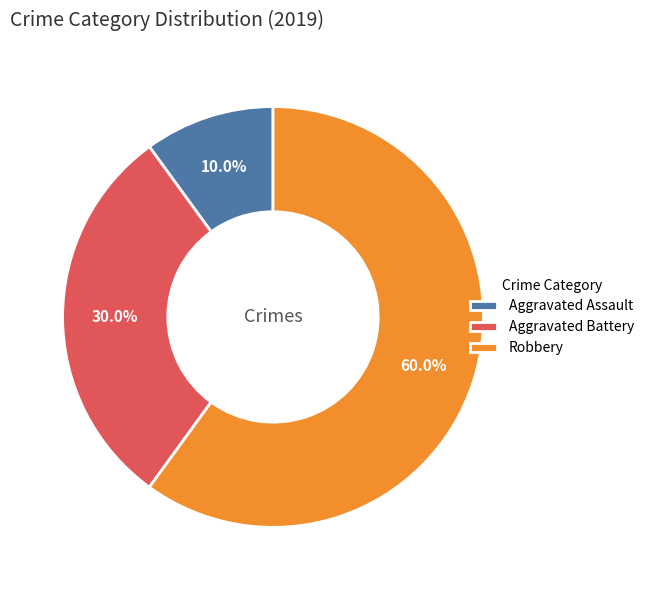

Is it true that Aggravated Battery is 30% of the pie?

True